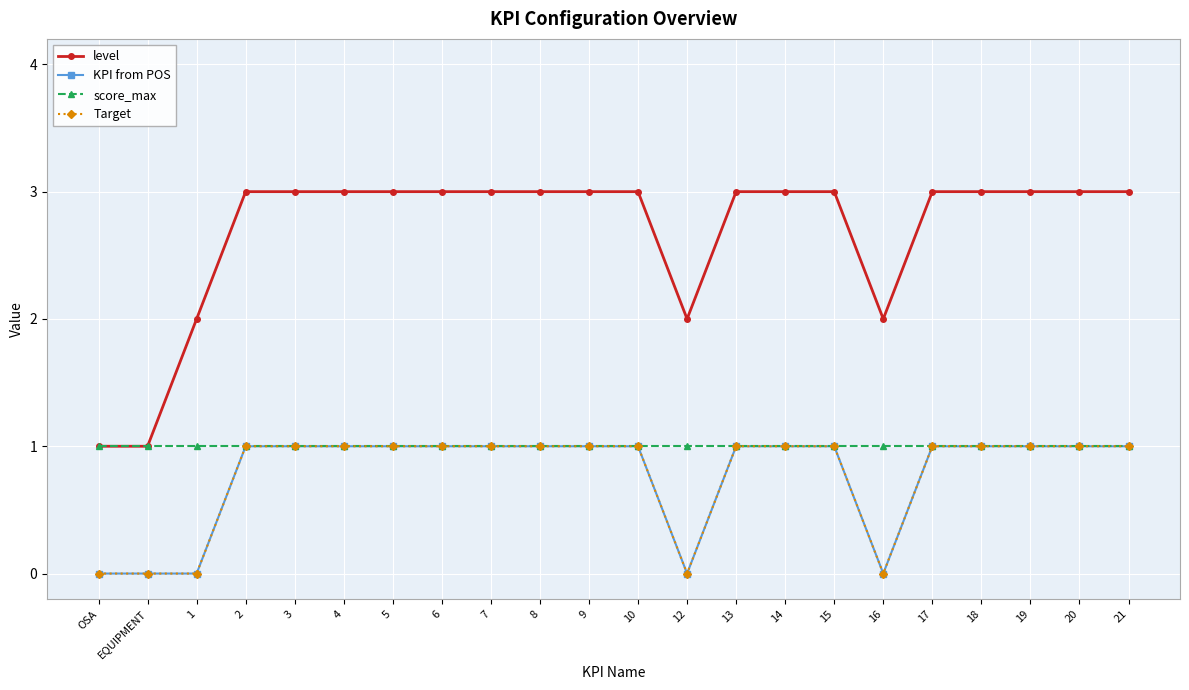

What is the highest value of the level series?

3